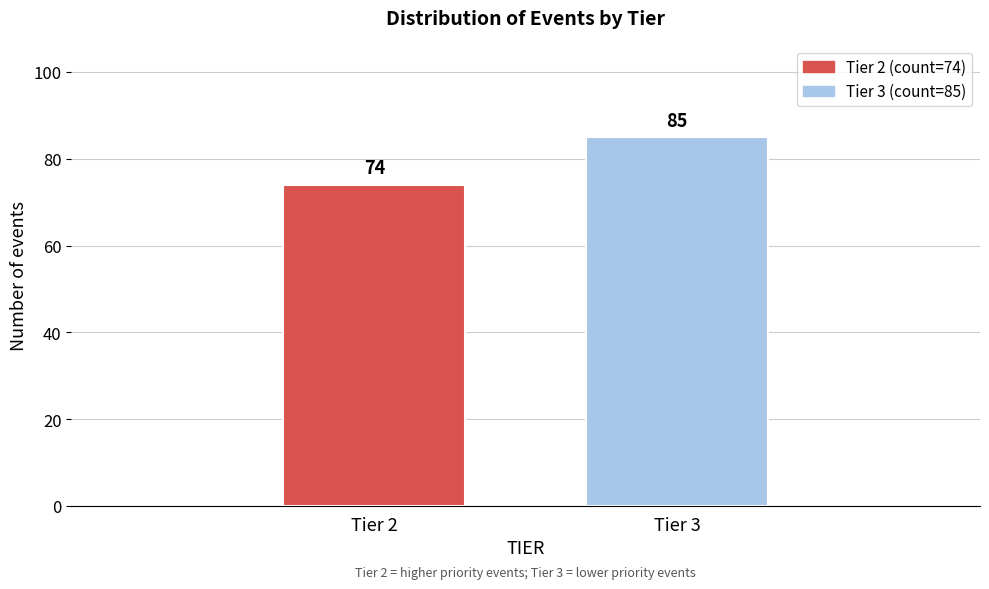

Reading left to right, extract all data points from this chart.

74	85